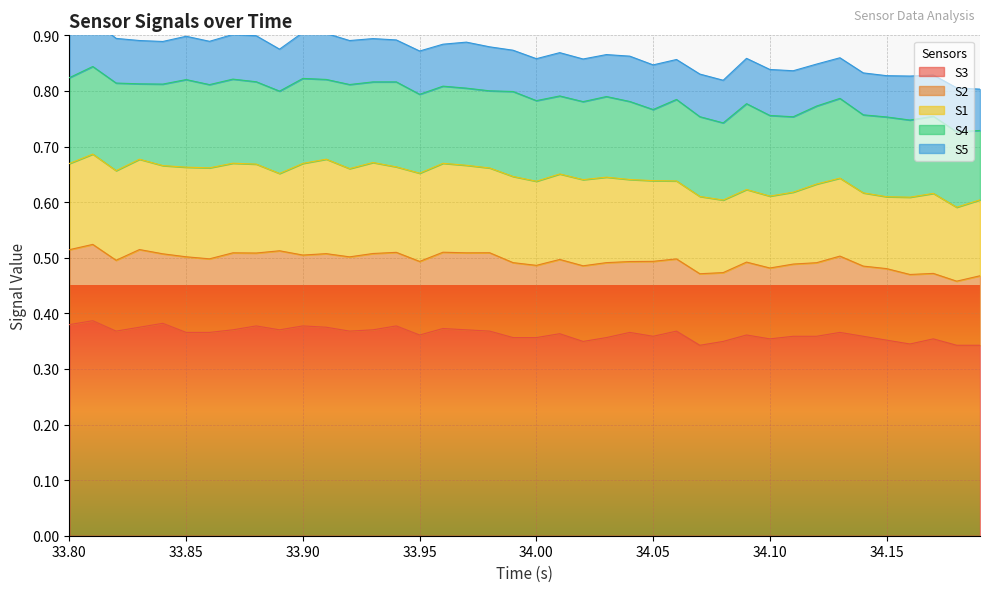

What is the difference between the highest and lowest values at 4?

0.3